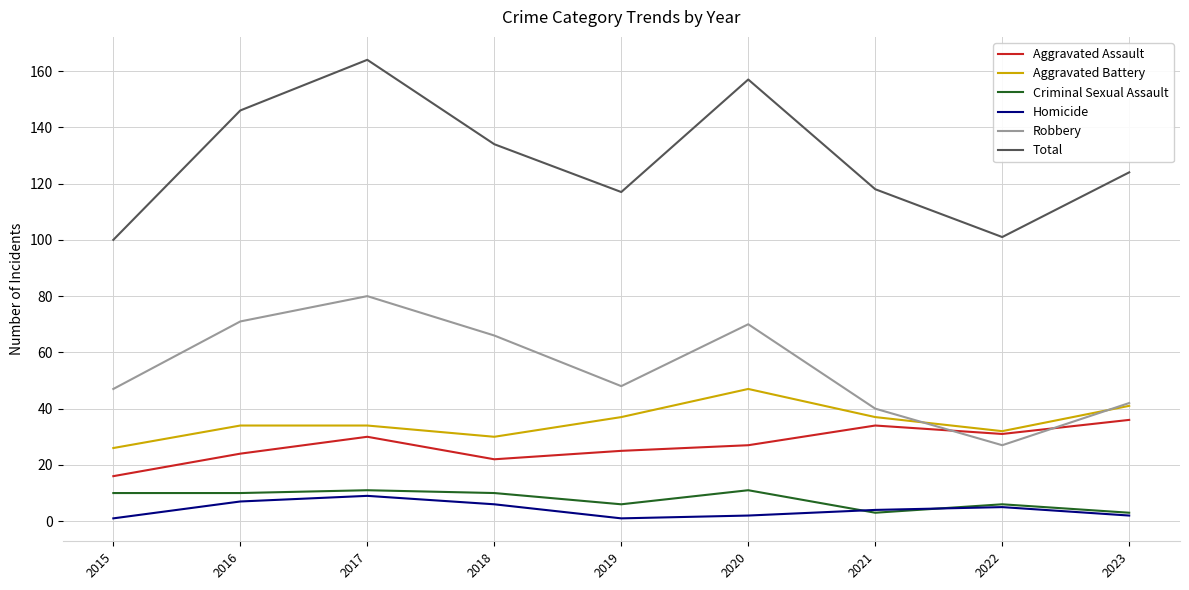

Does the chart display data point markers on the line(s)?

No